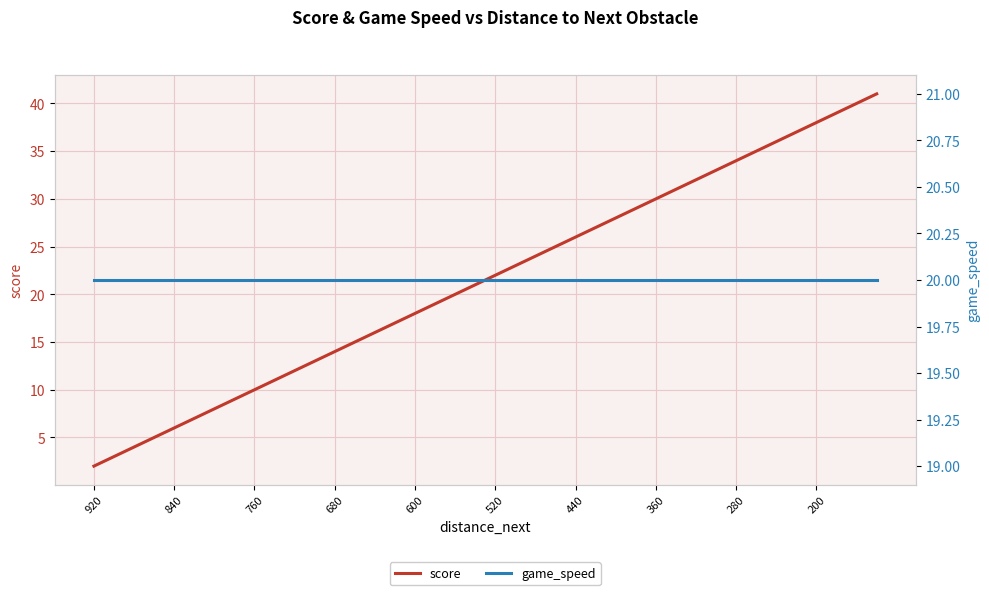

True or false: score and game_speed cross at least once.

False